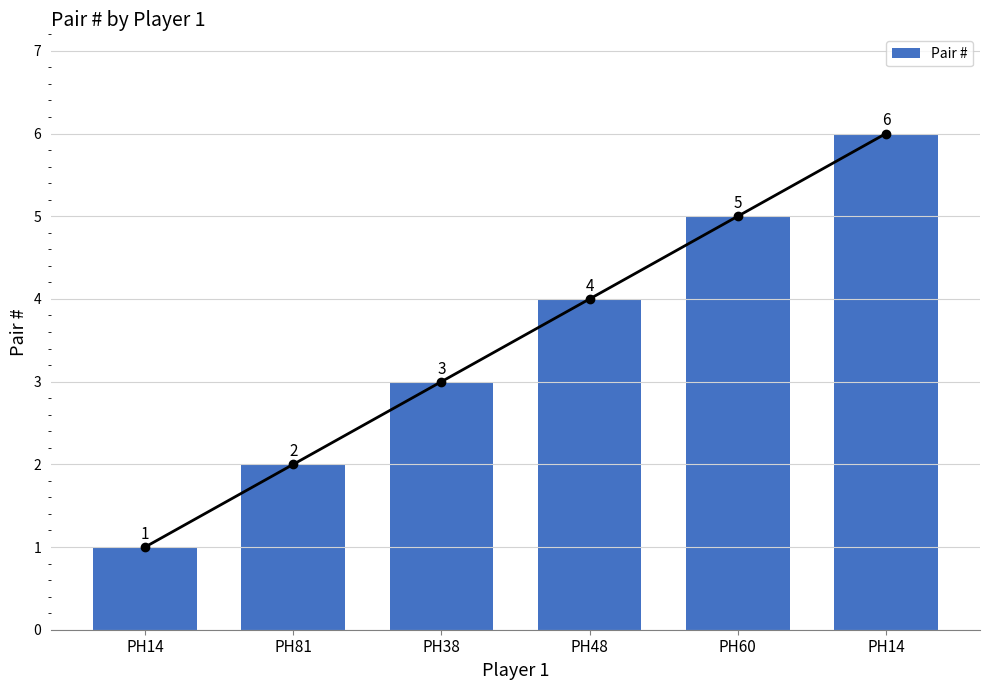

What value does the data have at PH14?

1